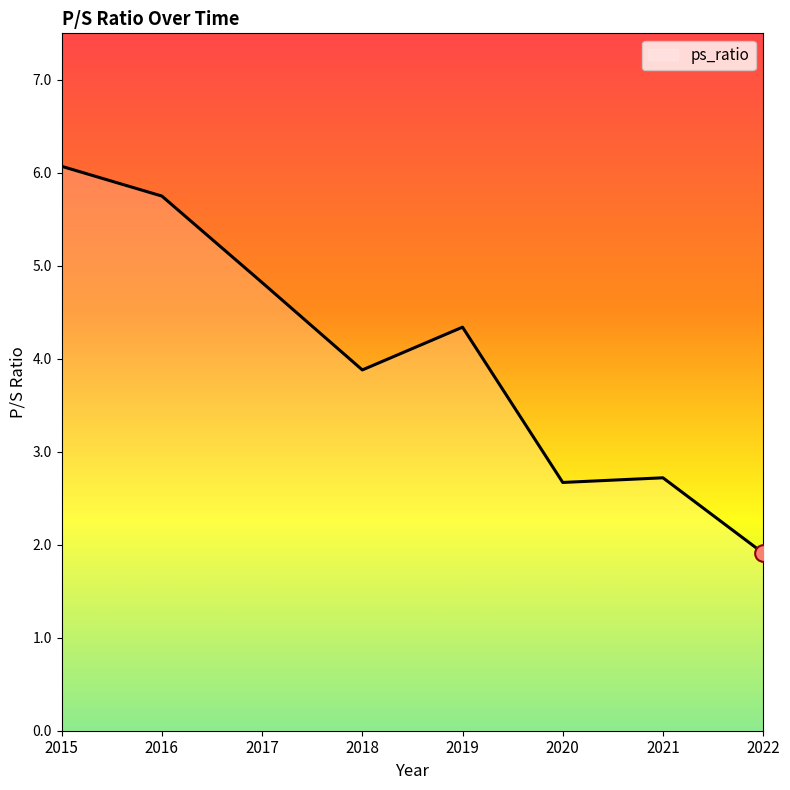

What is the difference between the maximum and minimum values?

4.2